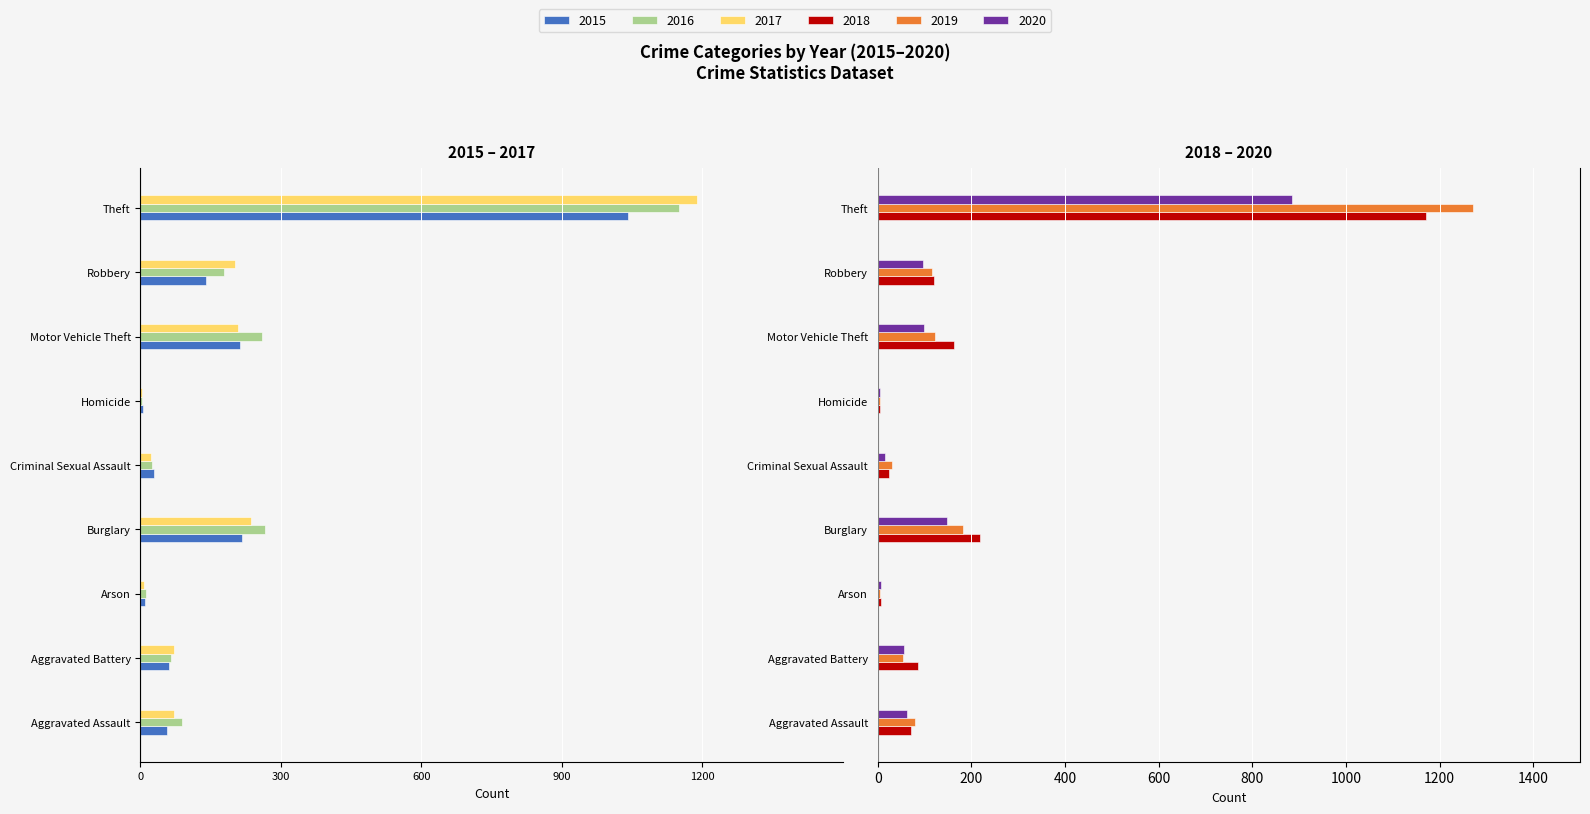

Rank the series at Arson from lowest to highest value.

2016, 2015, 2017, 2019, 2018, 2020